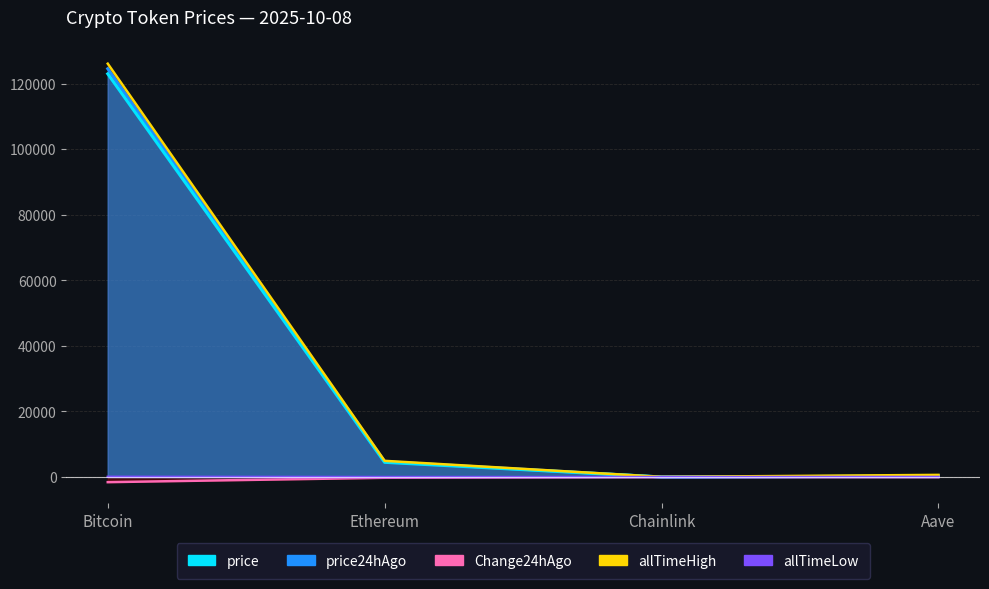

How many categories are shown in the chart?

4